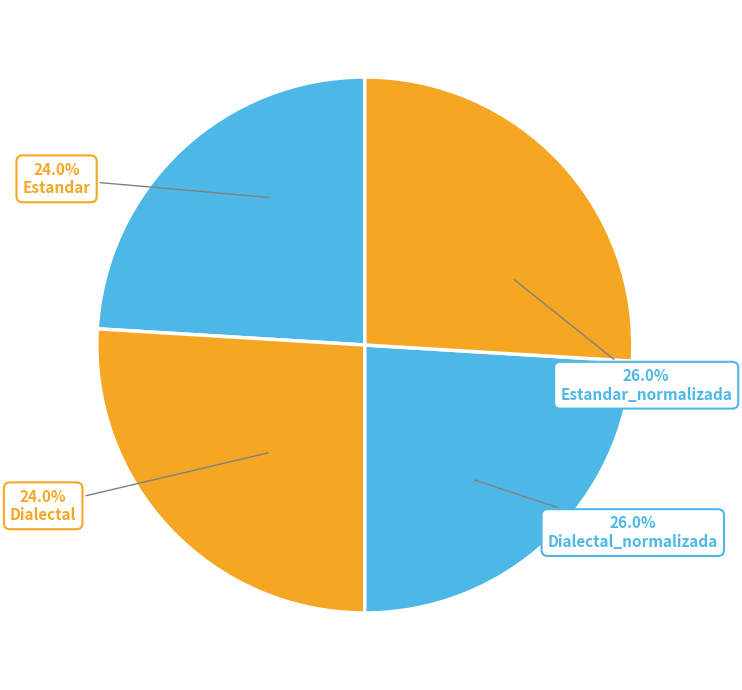

Which slice is the smallest?

Estandar